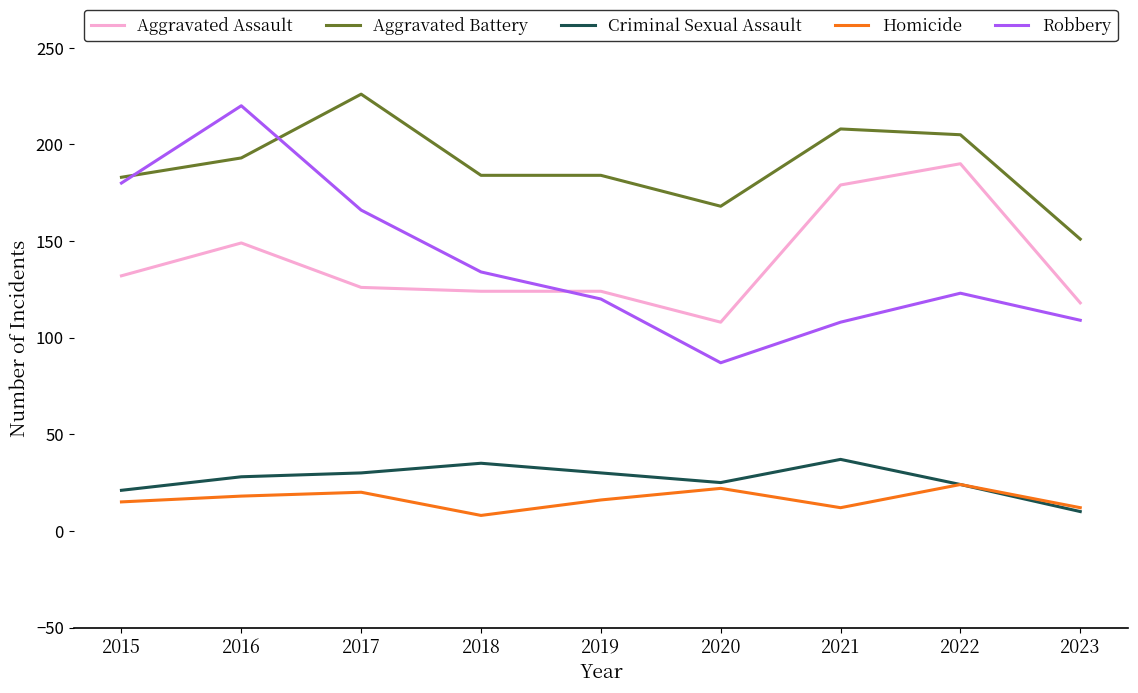

Between 2015 and 2017, which series saw the biggest shift?

Aggravated Battery